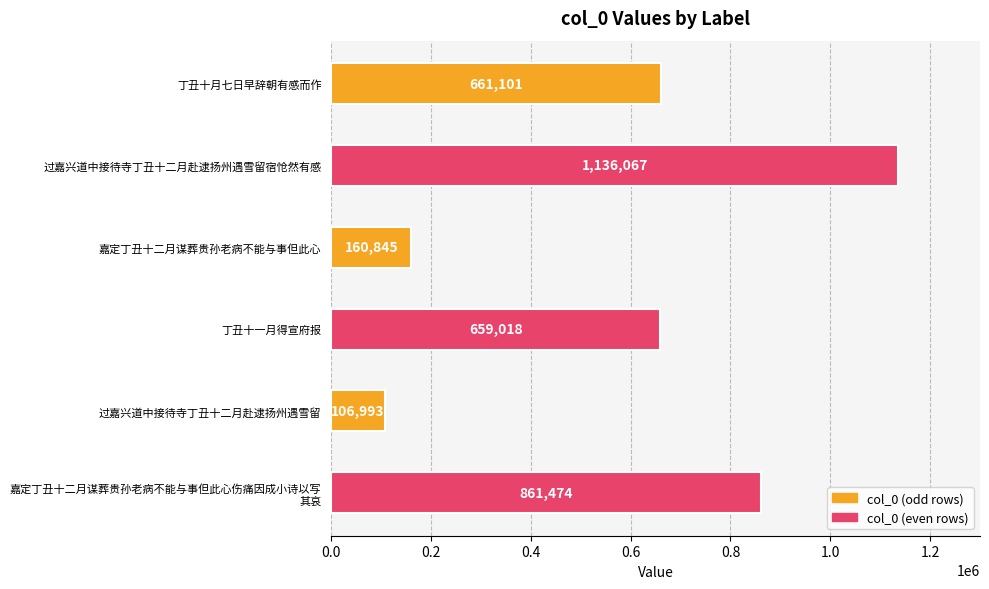

What is the maximum value shown in the chart?

1136067